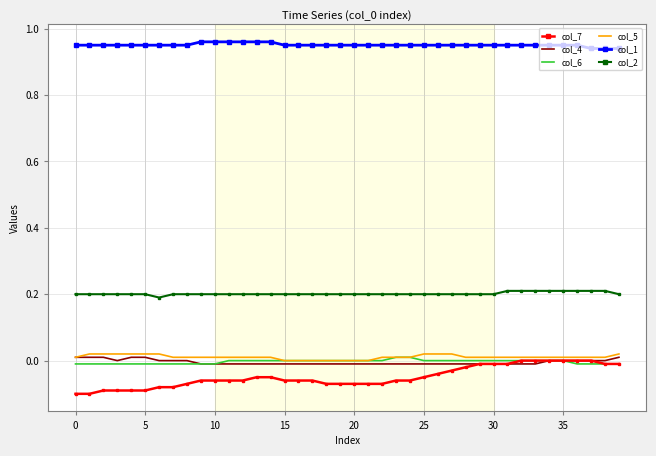

Which series has the largest range (max minus min)?

col_7